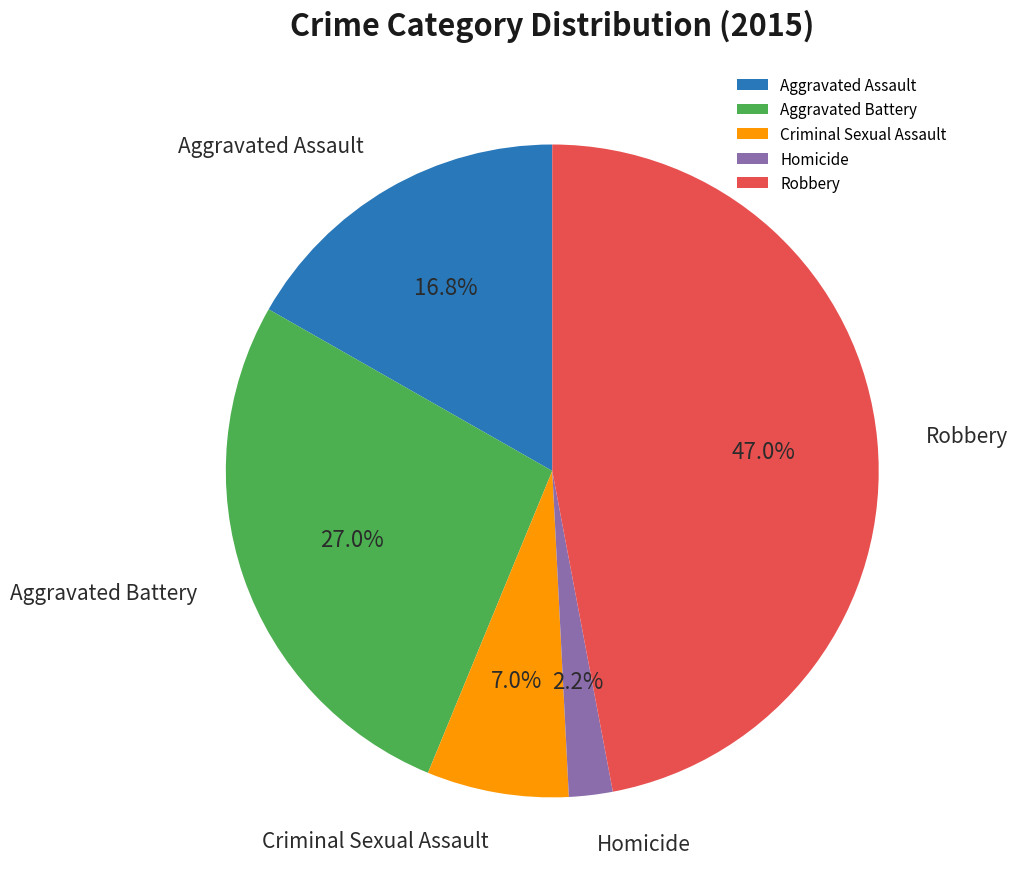

Which slice is the smallest?

Homicide